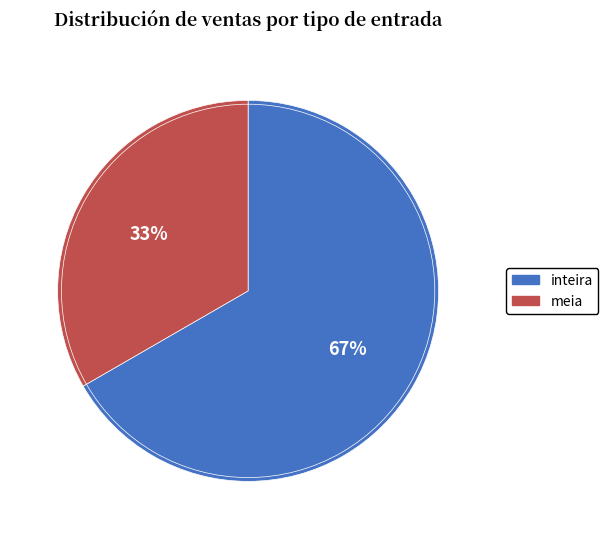

How many segments does this pie chart have?

2